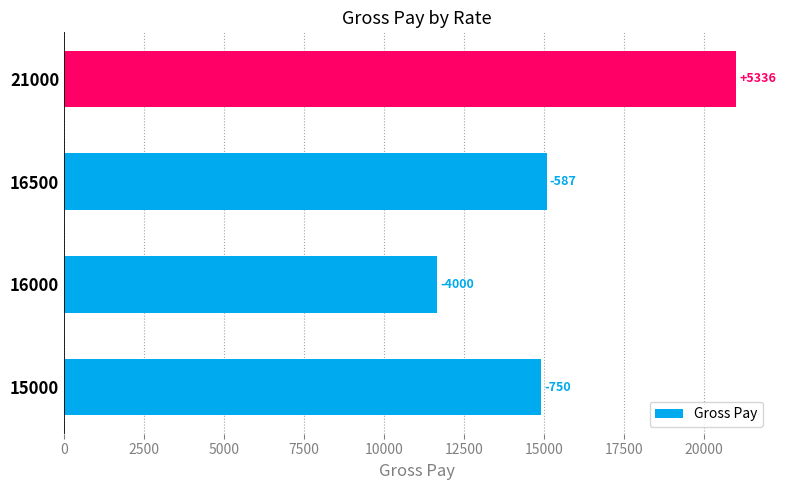

How many bars are there in total?

4